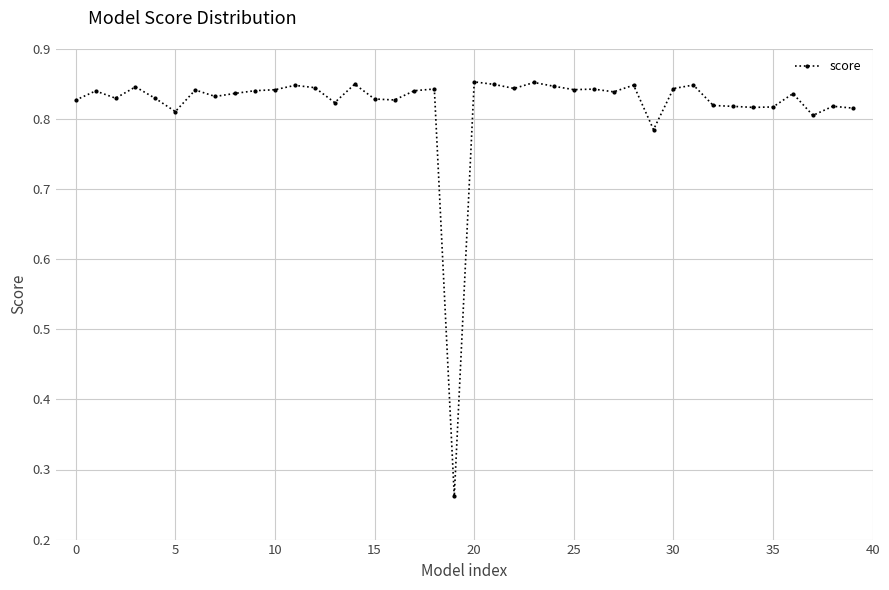

What is the sum of all values?

32.8